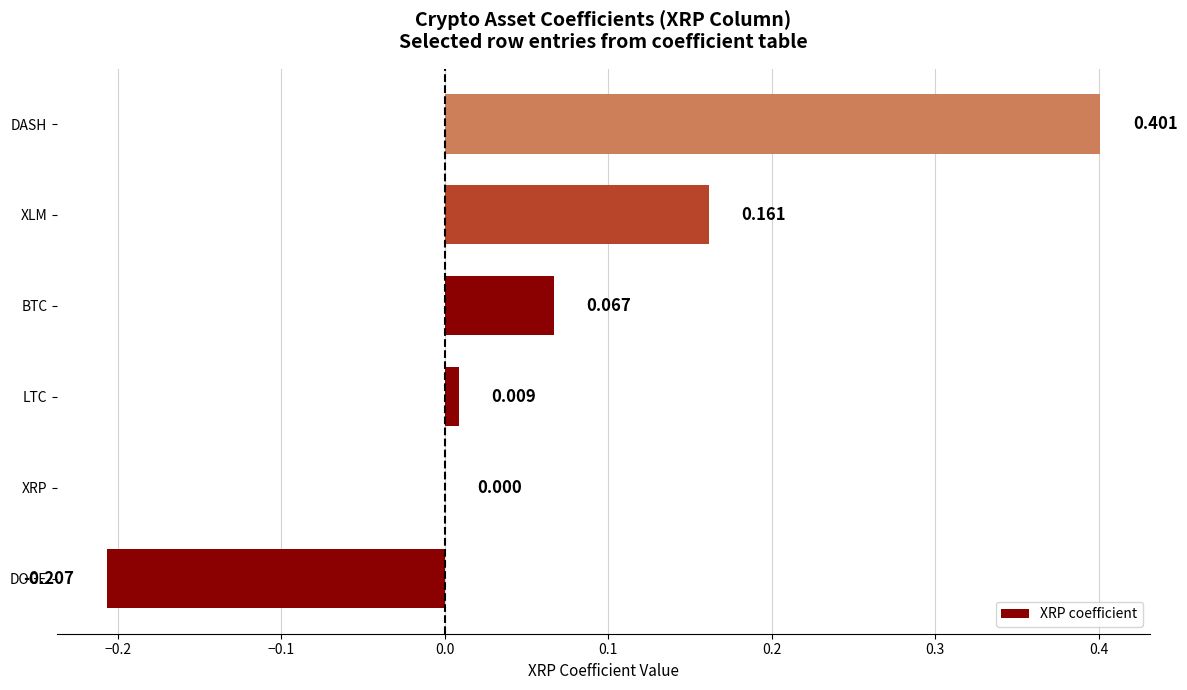

Between XLM and DASH, which is larger?

DASH